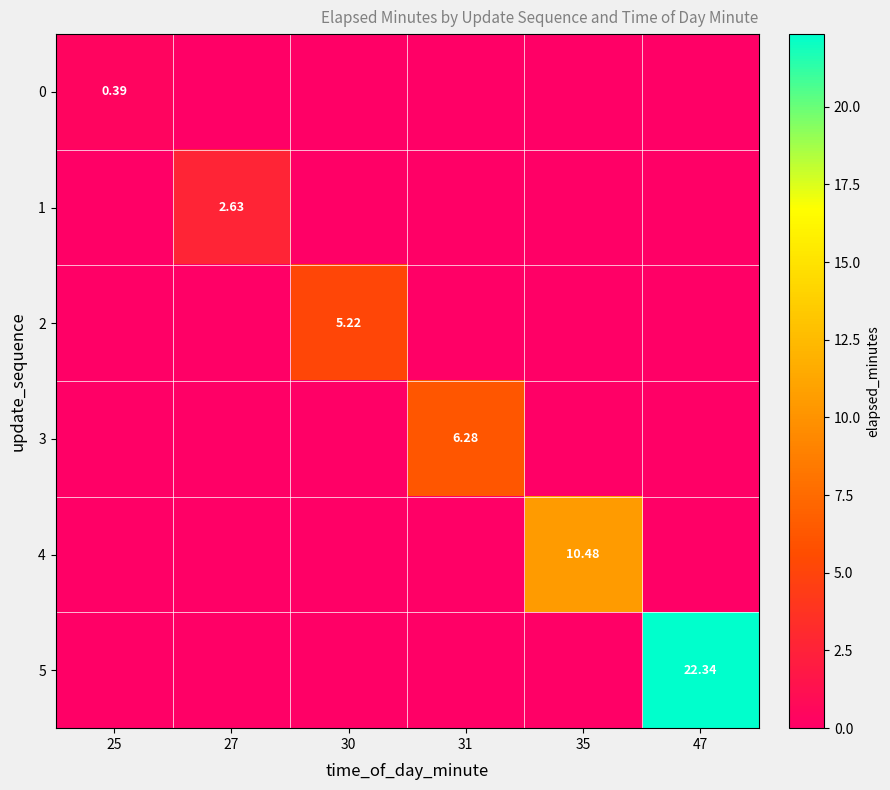

Count the 2 values in the range 0 to 1.

5